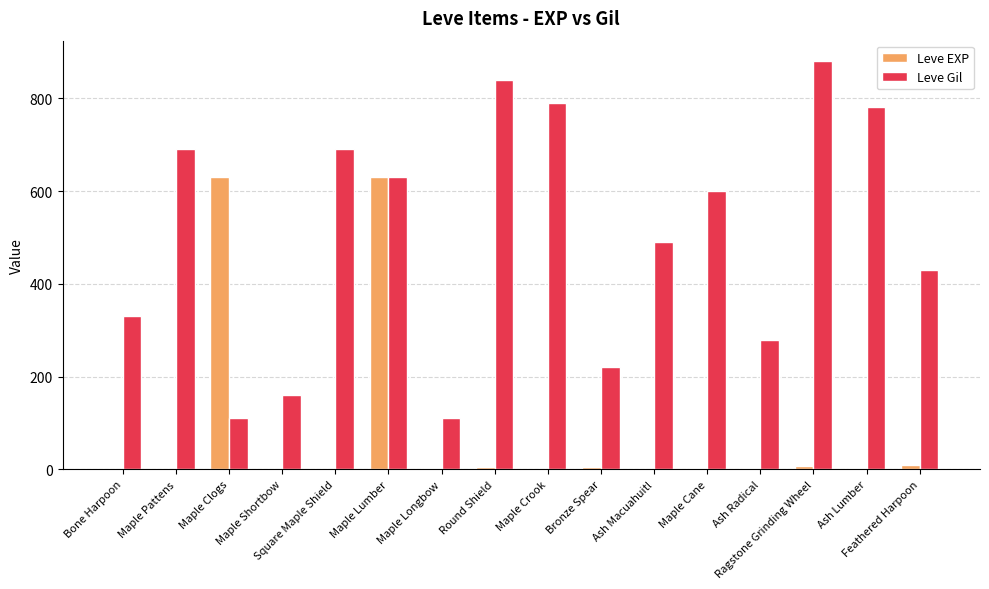

Which series has the largest total across all categories?

Leve Gil